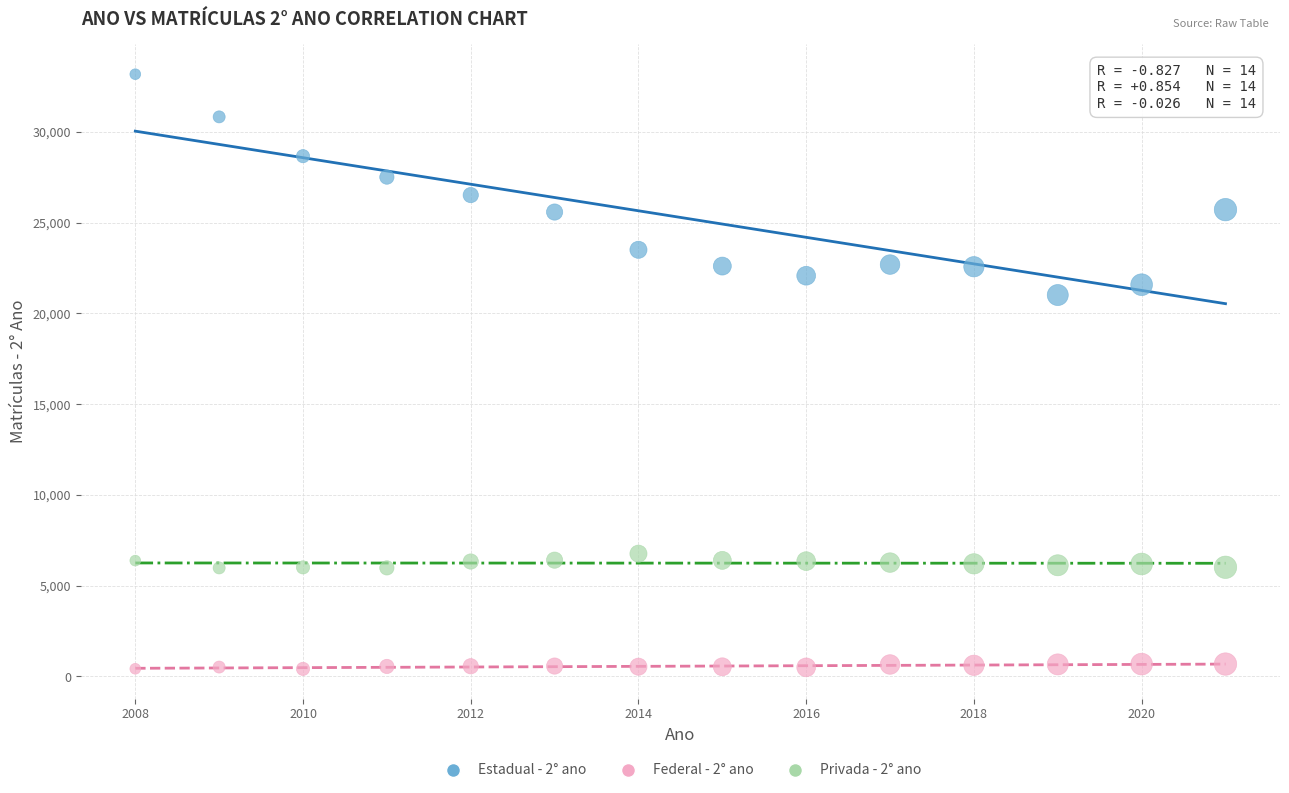

Which series reaches the maximum Y coordinate?

Estadual - 2° ano